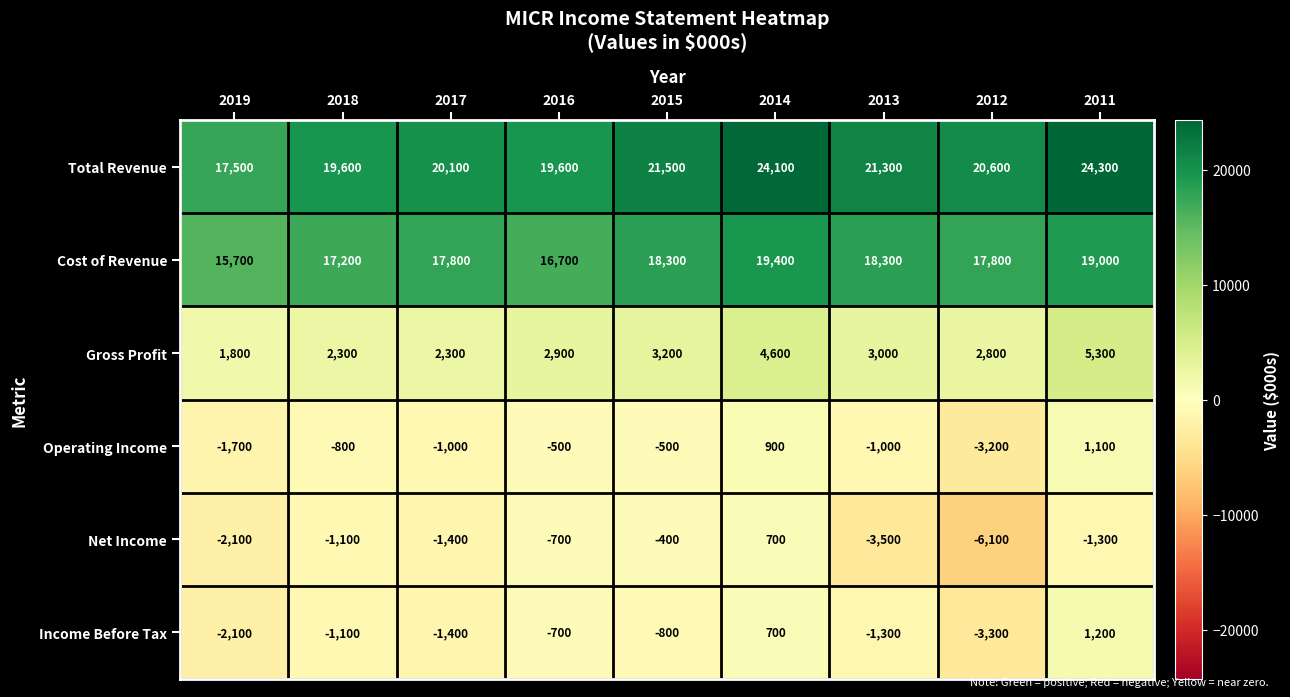

Which label corresponds to the smallest value in the chart?

2012